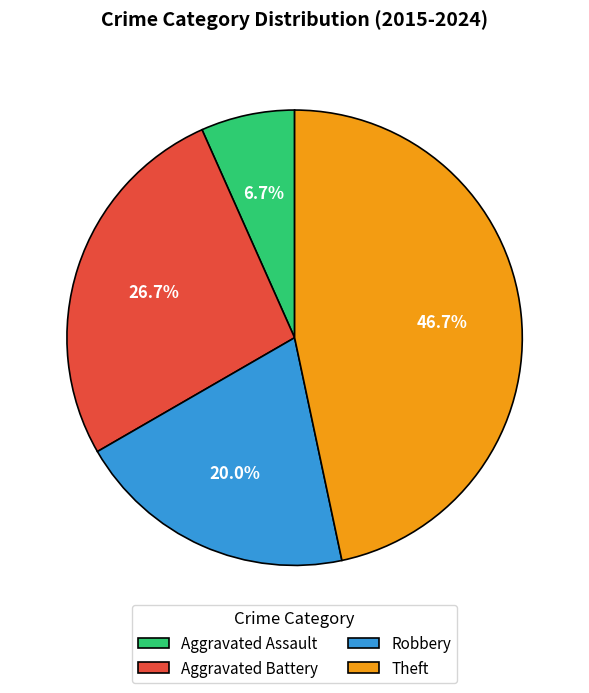

How many slices are in this pie chart?

4